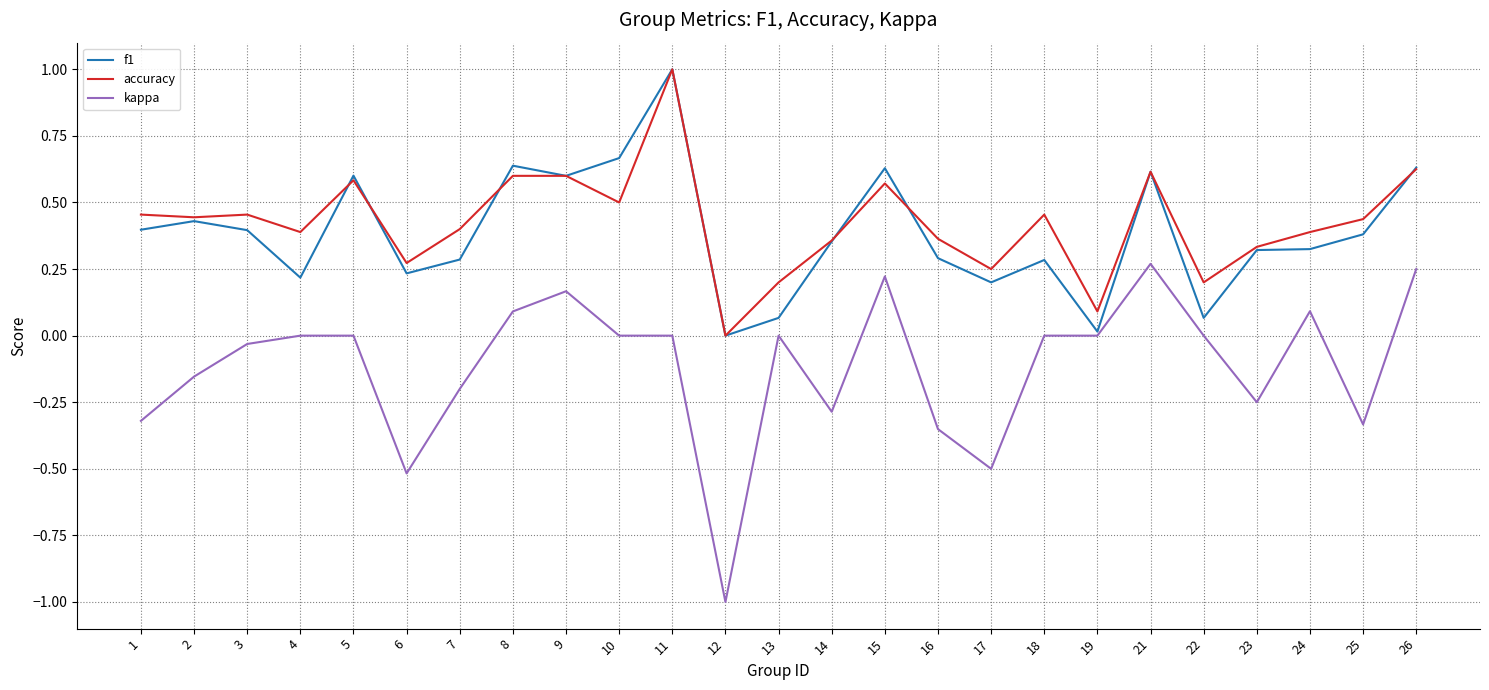

What is the highest value of the accuracy series?

1.0